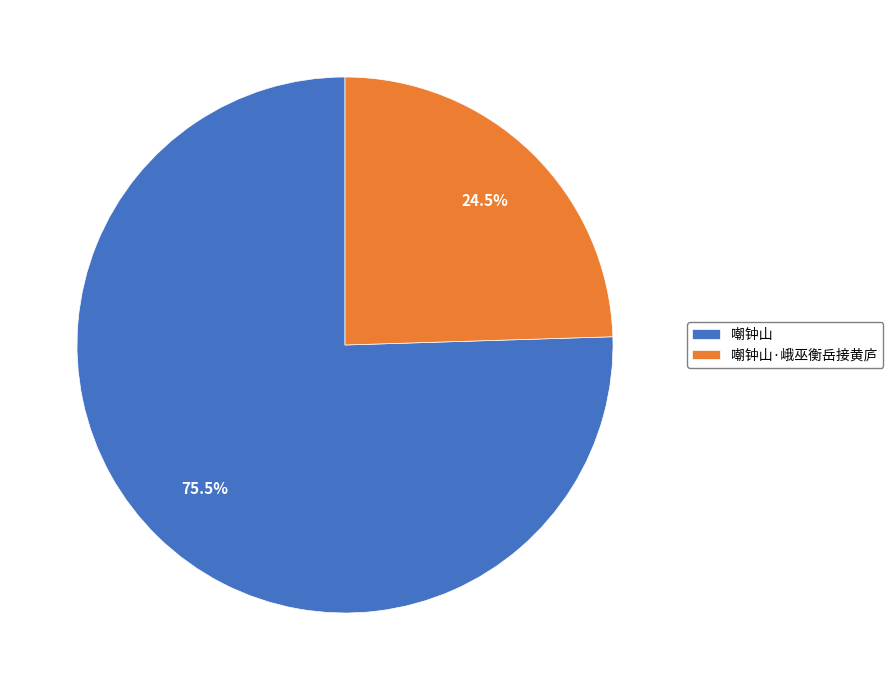

Approximately how many times larger is the value at 嘲钟山 compared to 嘲钟山·峨巫衡岳接黄庐?

3.1